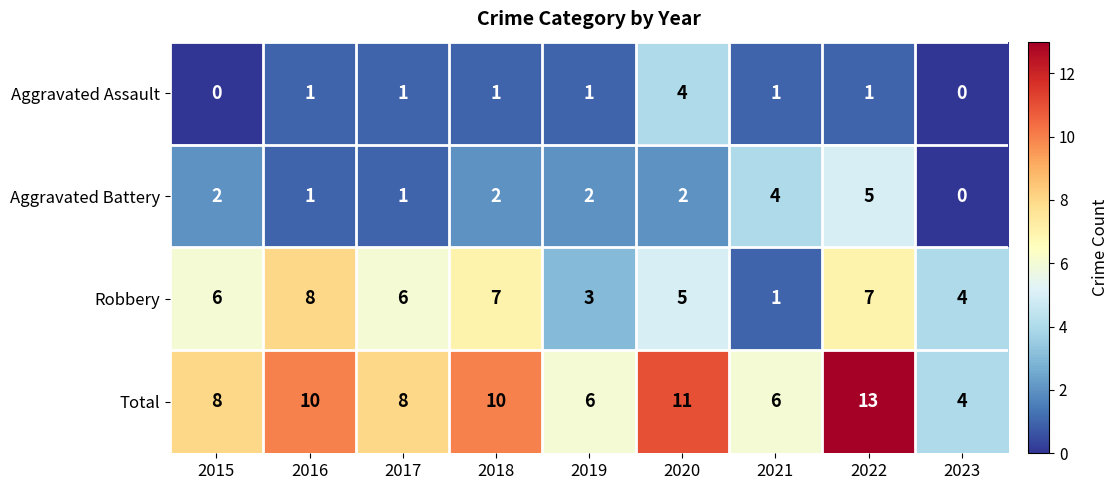

At 2022, list the series in order from smallest to largest.

Aggravated Assault, Aggravated Battery, Robbery, Total